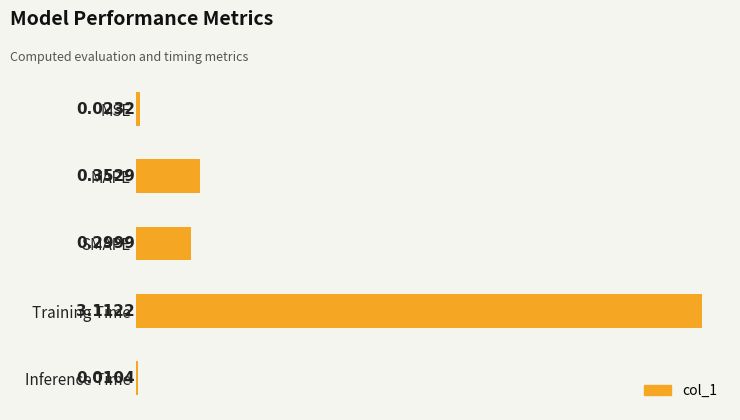

Rank the categories by value from highest to lowest.

Training Time, MAPE, SMAPE, MSE, Inference Time